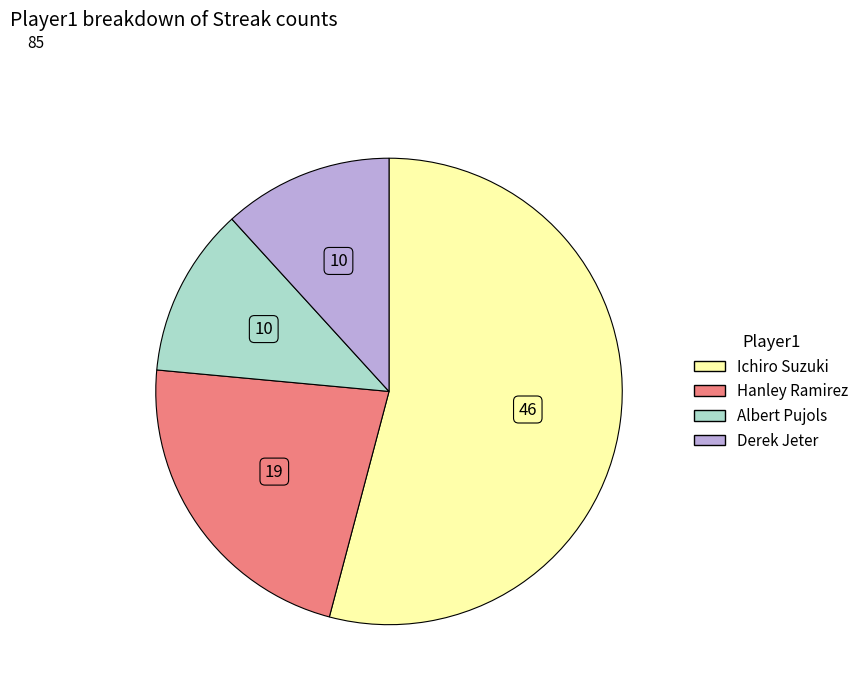

Is there a majority slice in this chart?

Yes